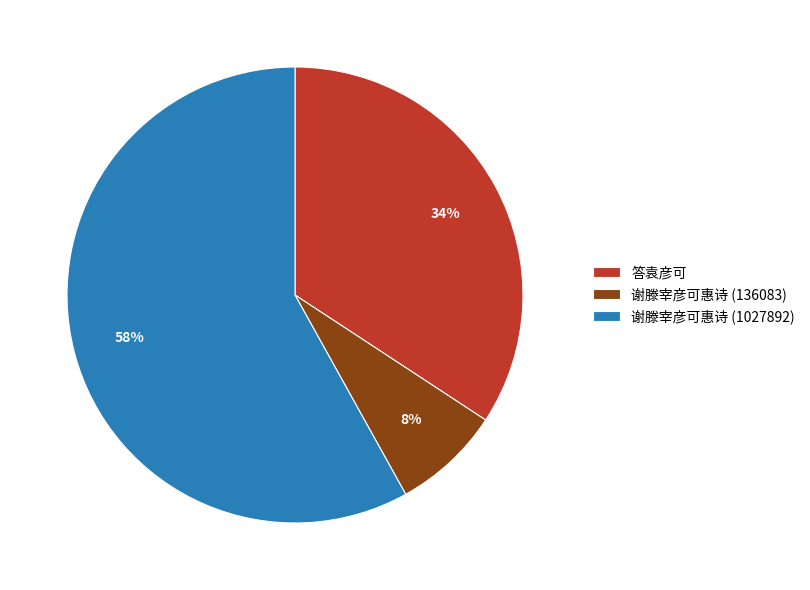

To the nearest percent, what percentage of the pie is 答袁彦可?

34%